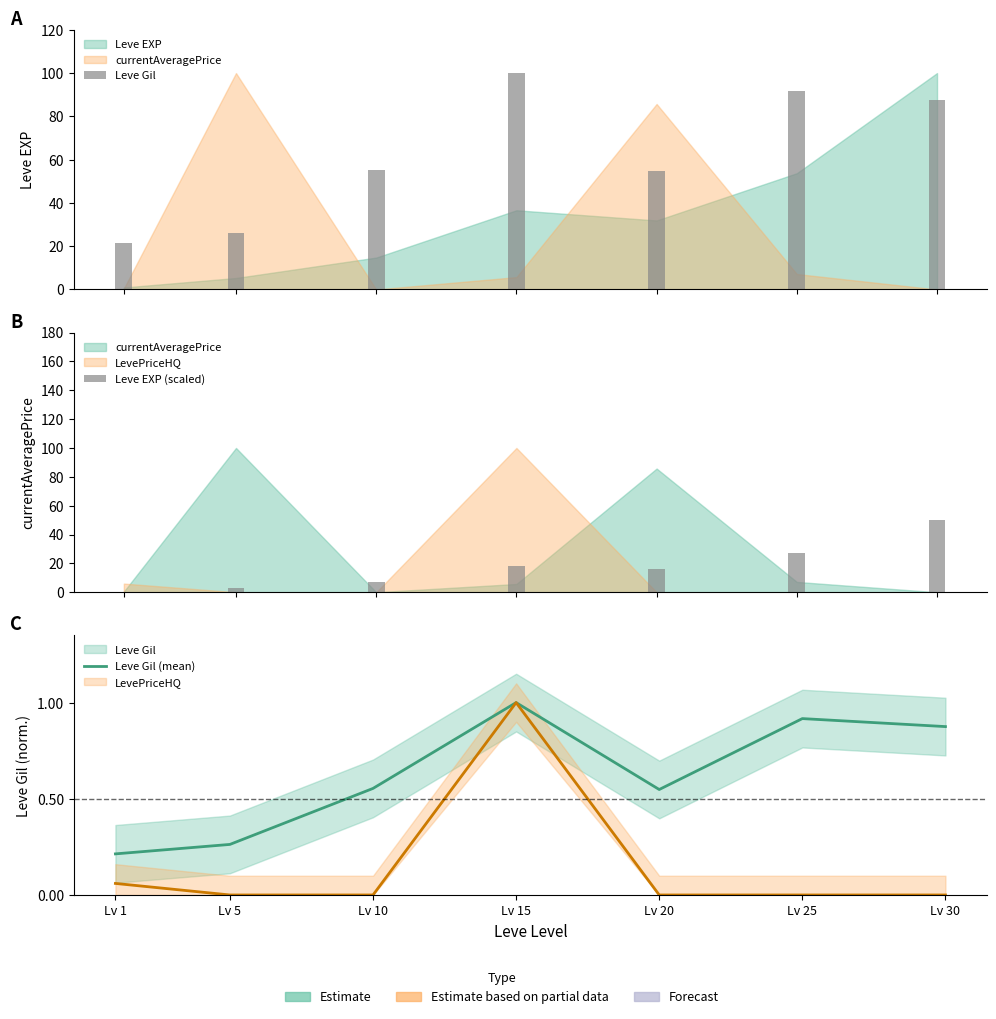

At which label does Leve EXP (scaled) reach its minimum?

Lv 1